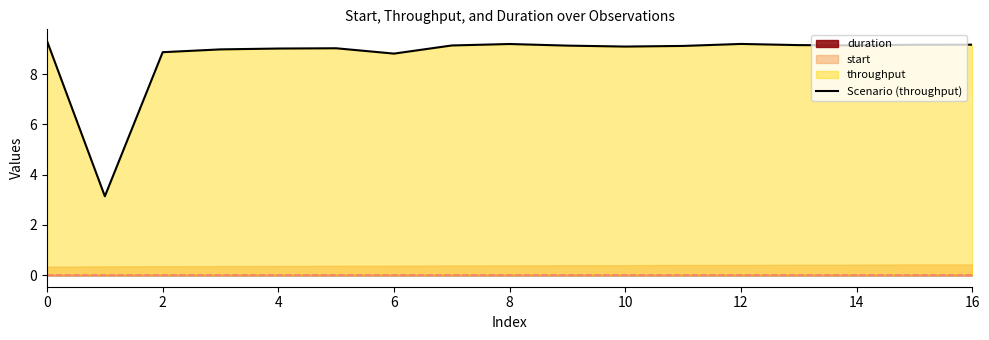

The Scenario (throughput) series shows 9.3 at 0. True or false?

True